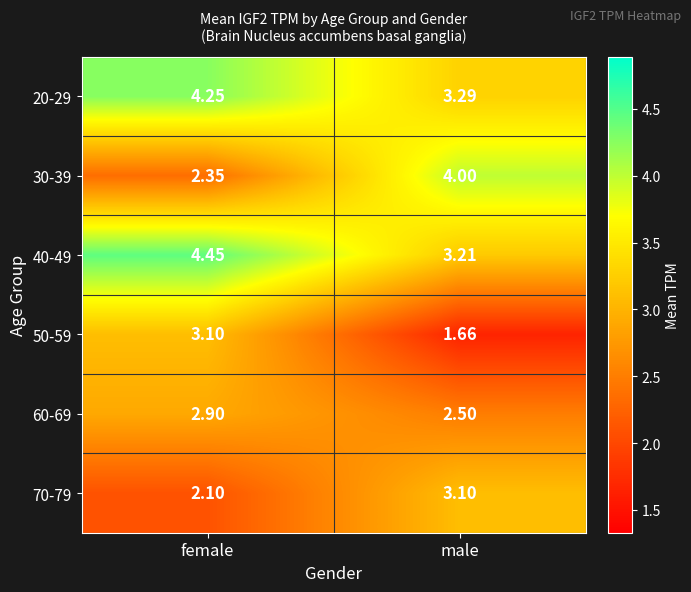

Rank the series at female from lowest to highest value.

70-79, 30-39, 60-69, 50-59, 20-29, 40-49